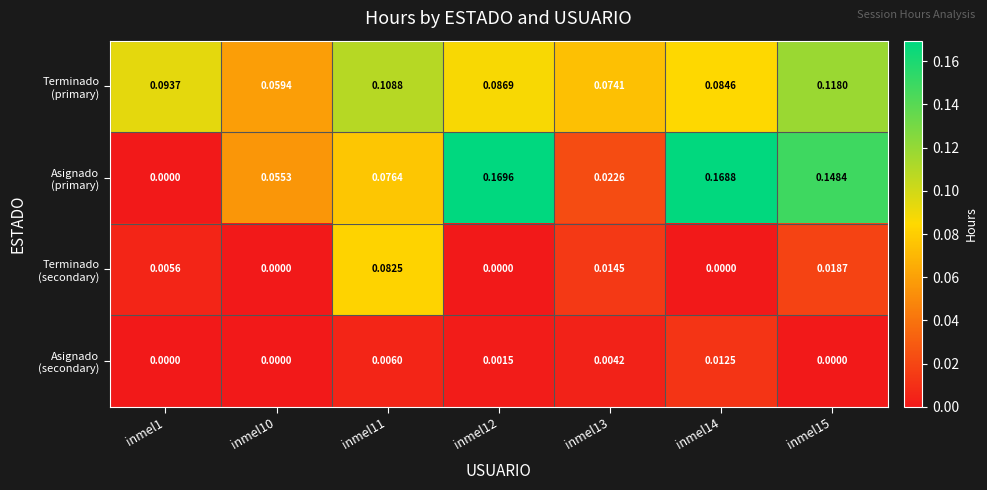

At how many categories does at least one series exceed 0?

7